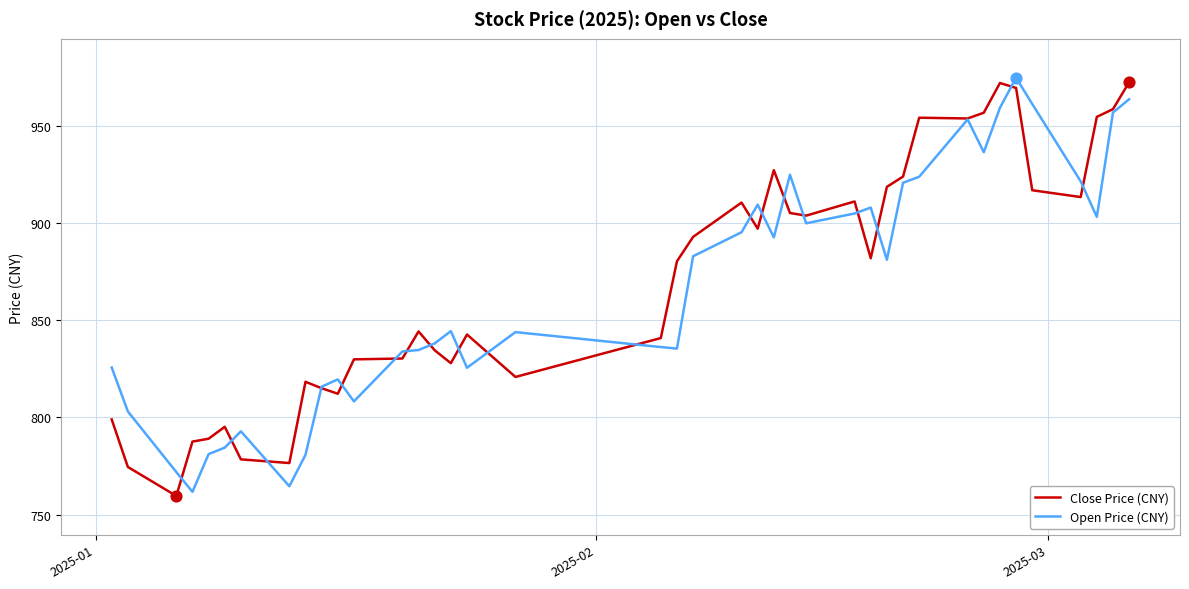

What are all the series names shown in the legend?

Close Price (CNY), Open Price (CNY)